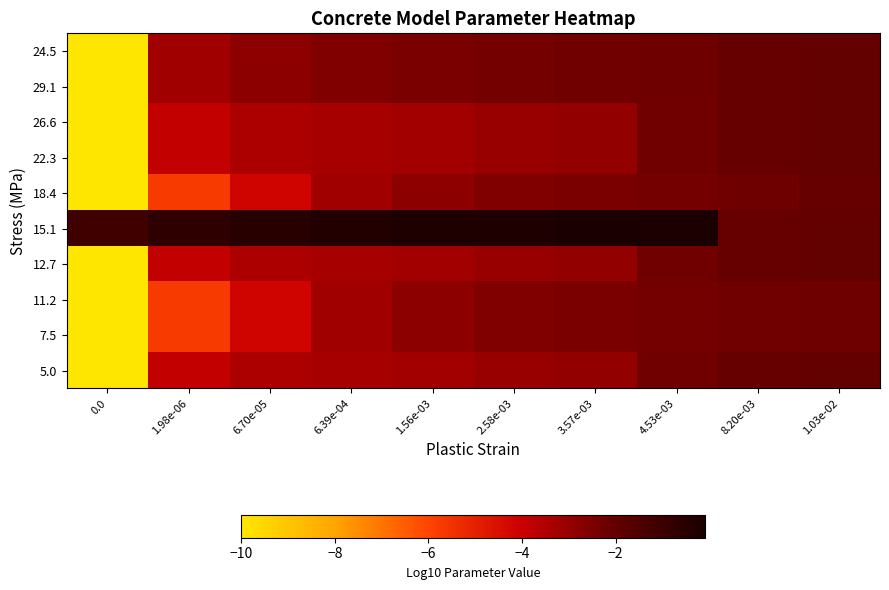

Reading left to right, what are all the values shown in this chart?

24.5: 0.0=-10.0	1.98e-06=-3.2	6.70e-05=-2.8	6.39e-04=-2.6	1.56e-03=-2.4	2.58e-03=-2.3	3.57e-03=-2.3	4.53e-03=-2.2	8.20e-03=-2.1	1.03e-02=-2.0
29.1: 0.0=-10.0	1.98e-06=-3.2	6.70e-05=-2.8	6.39e-04=-2.6	1.56e-03=-2.4	2.58e-03=-2.3	3.57e-03=-2.3	4.53e-03=-2.2	8.20e-03=-2.1	1.03e-02=-2.0
26.6: 0.0=-10.0	1.98e-06=-3.9	6.70e-05=-3.4	6.39e-04=-3.3	1.56e-03=-3.2	2.58e-03=-3.0	3.57e-03=-2.9	4.53e-03=-2.3	8.20e-03=-2.1	1.03e-02=-2.0
22.3: 0.0=-10.0	1.98e-06=-3.9	6.70e-05=-3.4	6.39e-04=-3.3	1.56e-03=-3.2	2.58e-03=-3.0	3.57e-03=-2.9	4.53e-03=-2.3	8.20e-03=-2.1	1.03e-02=-2.0
18.4: 0.0=-10.0	1.98e-06=-5.7	6.70e-05=-4.2	6.39e-04=-3.2	1.56e-03=-2.8	2.58e-03=-2.6	3.57e-03=-2.4	4.53e-03=-2.3	8.20e-03=-2.2	1.03e-02=-2.1
15.1: 0.0=-1.1	1.98e-06=-0.6	6.70e-05=-0.4	6.39e-04=-0.3	1.56e-03=-0.3	2.58e-03=-0.2	3.57e-03=-0.1	4.53e-03=-0.1	8.20e-03=-2.1	1.03e-02=-2.0
12.7: 0.0=-10.0	1.98e-06=-3.9	6.70e-05=-3.4	6.39e-04=-3.3	1.56e-03=-3.2	2.58e-03=-3.0	3.57e-03=-2.9	4.53e-03=-2.3	8.20e-03=-2.1	1.03e-02=-2.0
11.2: 0.0=-10.0	1.98e-06=-5.7	6.70e-05=-4.2	6.39e-04=-3.2	1.56e-03=-2.8	2.58e-03=-2.6	3.57e-03=-2.4	4.53e-03=-2.3	8.20e-03=-2.3	1.03e-02=-2.2
7.5: 0.0=-10.0	1.98e-06=-5.7	6.70e-05=-4.2	6.39e-04=-3.2	1.56e-03=-2.8	2.58e-03=-2.6	3.57e-03=-2.4	4.53e-03=-2.3	8.20e-03=-2.3	1.03e-02=-2.2
5.0: 0.0=-10.0	1.98e-06=-3.9	6.70e-05=-3.4	6.39e-04=-3.3	1.56e-03=-3.2	2.58e-03=-3.0	3.57e-03=-2.9	4.53e-03=-2.3	8.20e-03=-2.1	1.03e-02=-2.0